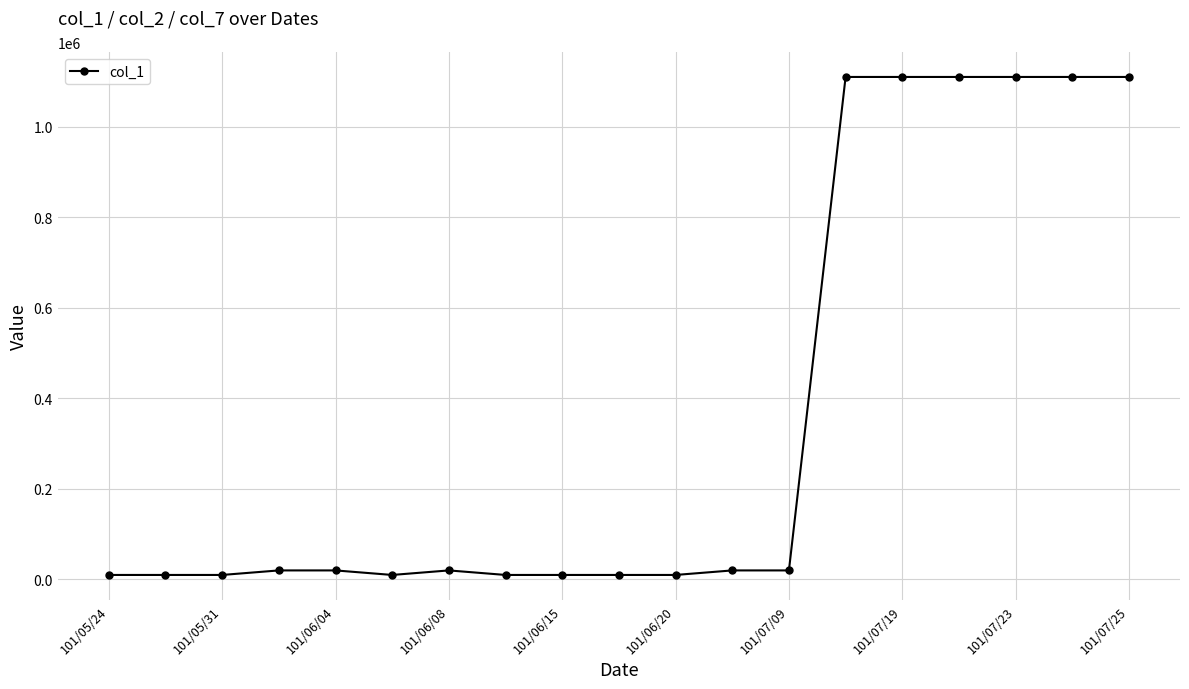

What is the greatest value displayed?

1110000